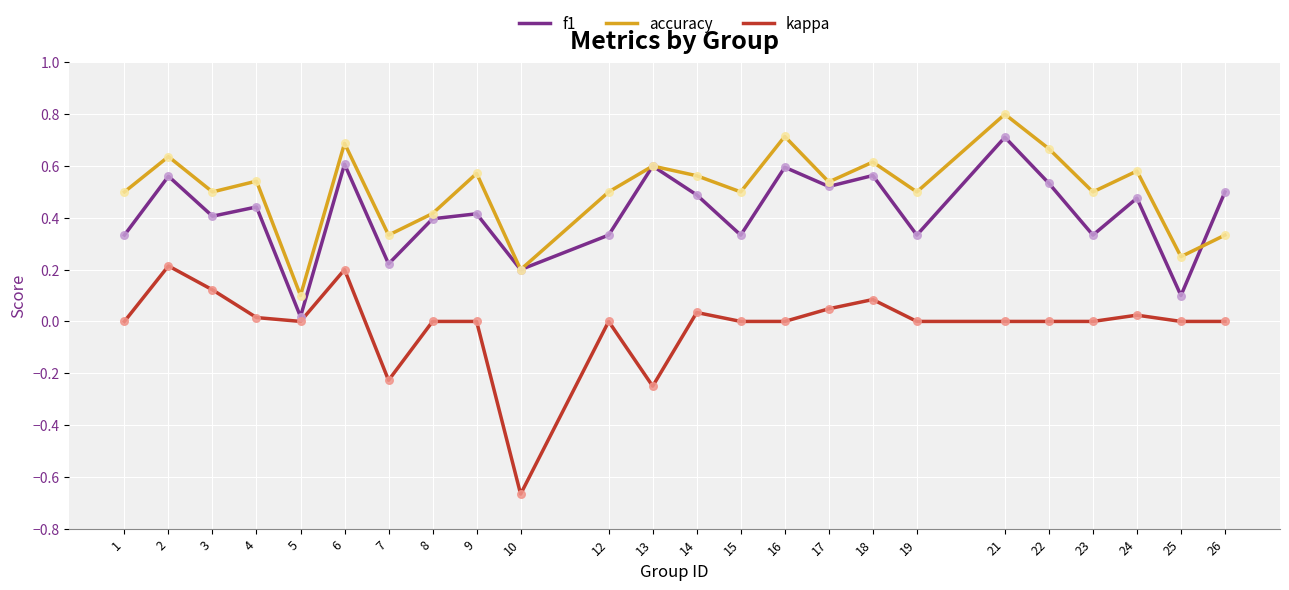

Which series has the largest total across all categories?

accuracy